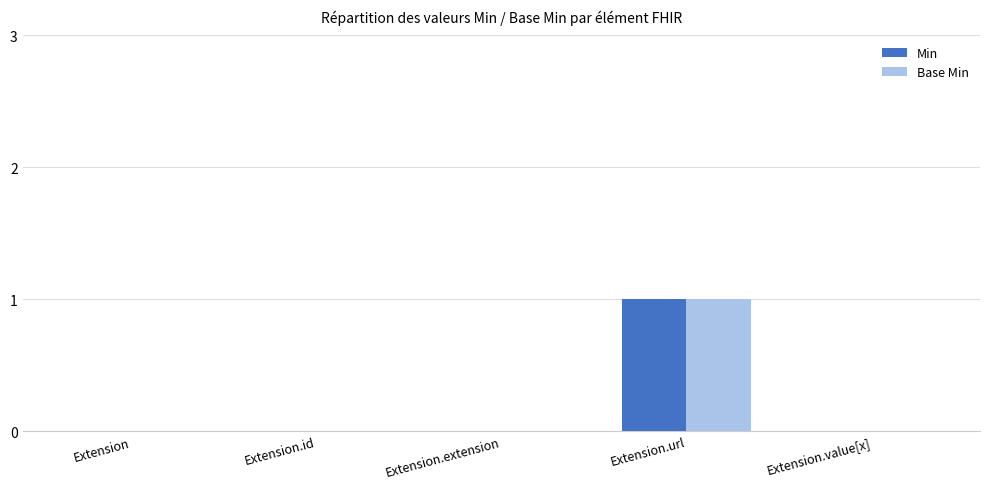

The Base Min series shows 0 at Extension. True or false?

True